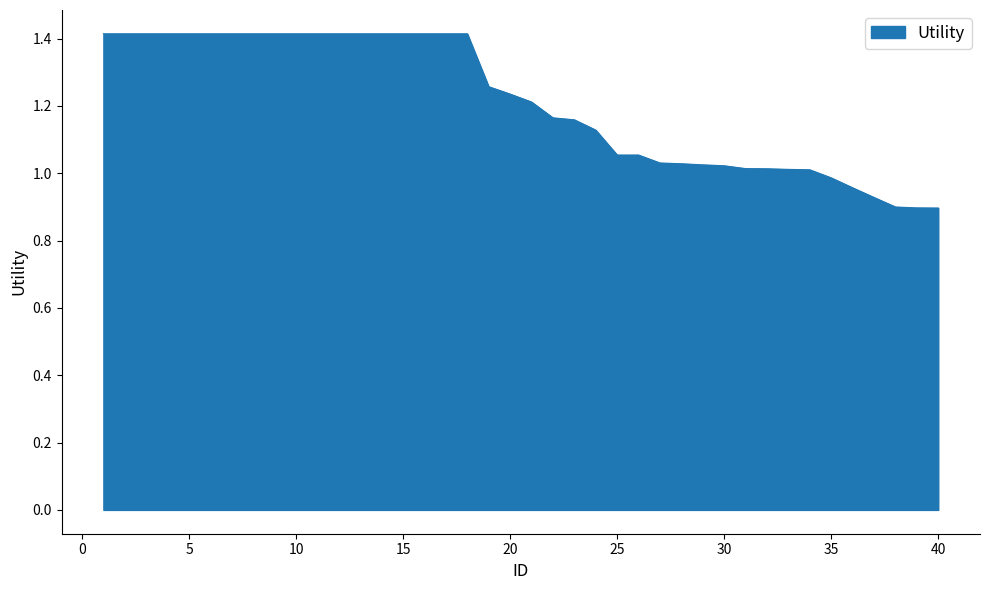

What is the difference between the maximum and minimum values?

0.5